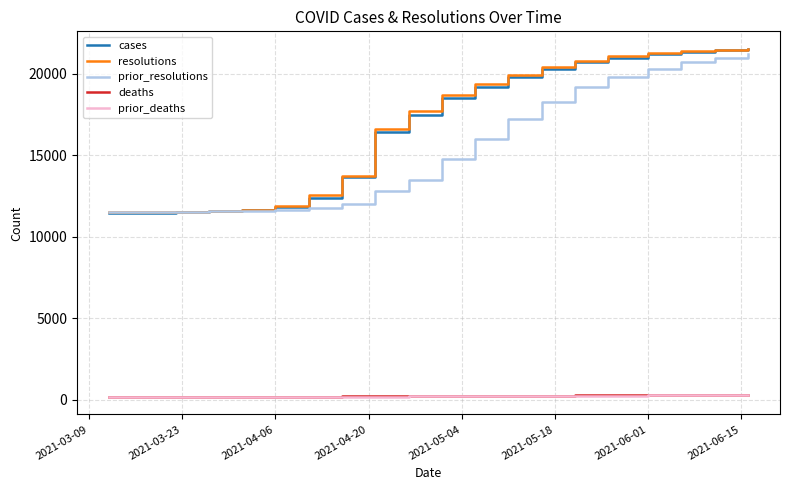

True or false: prior_resolutions and prior_deaths intersect in this chart.

False